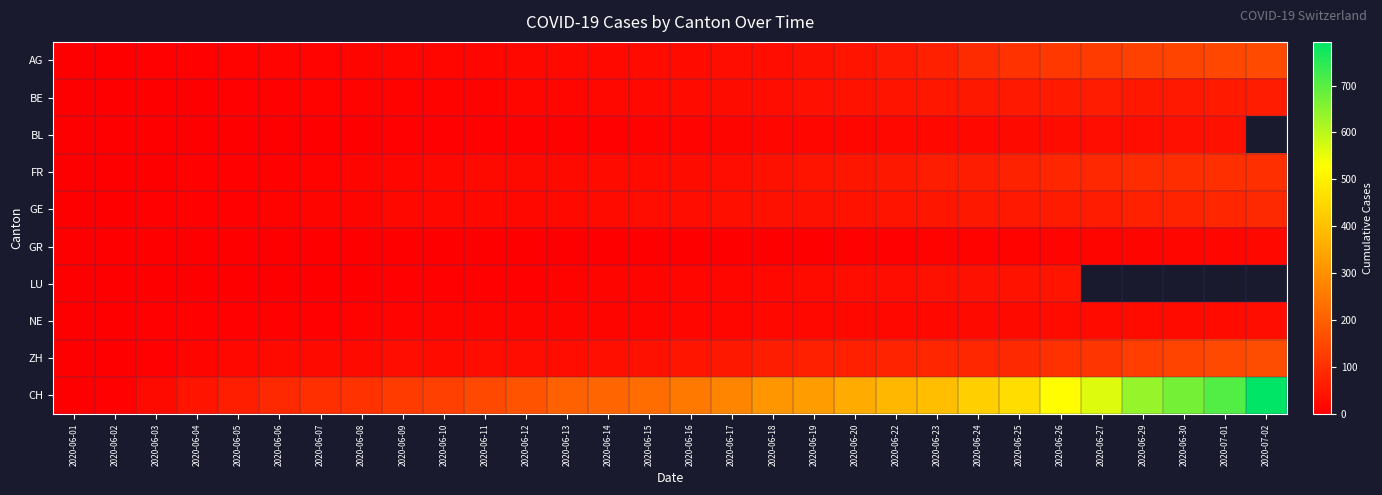

Which series has the largest total across all categories?

CH